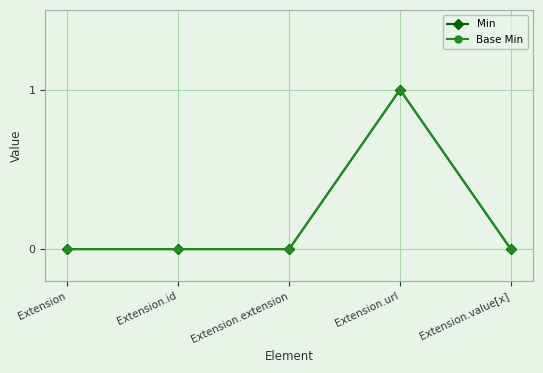

True or false: Base Min and Min intersect in this chart.

False